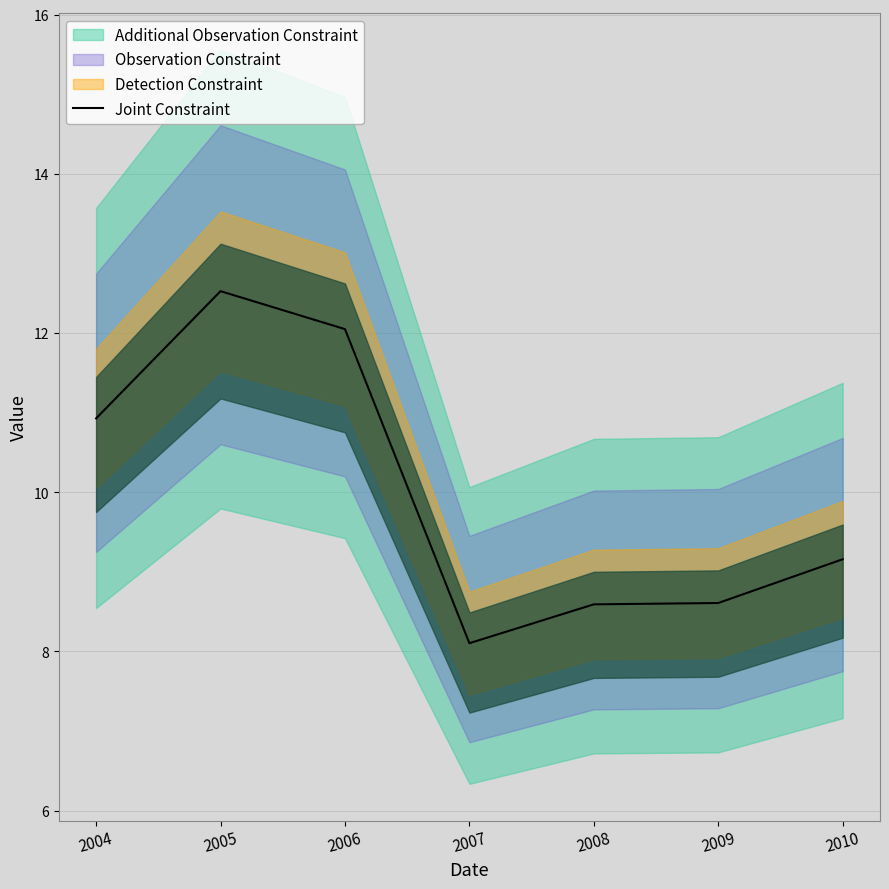

What is the sum of the values at 2008 and 2004?

19.5